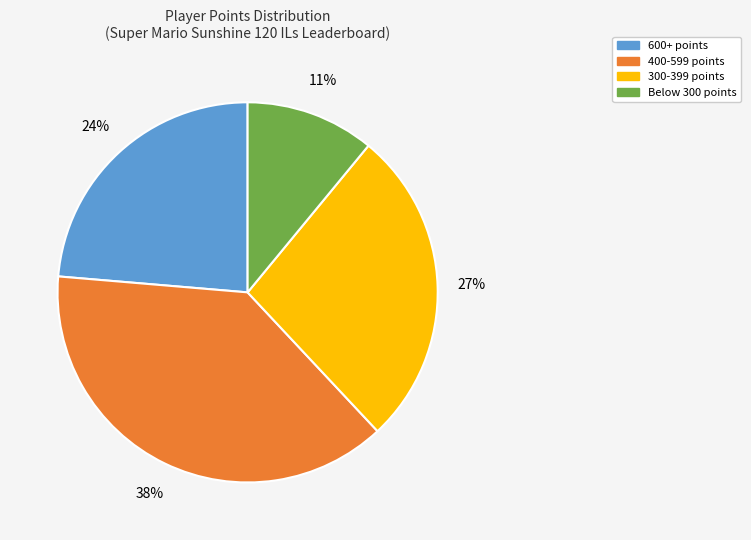

Which slice is the largest?

400-599 points